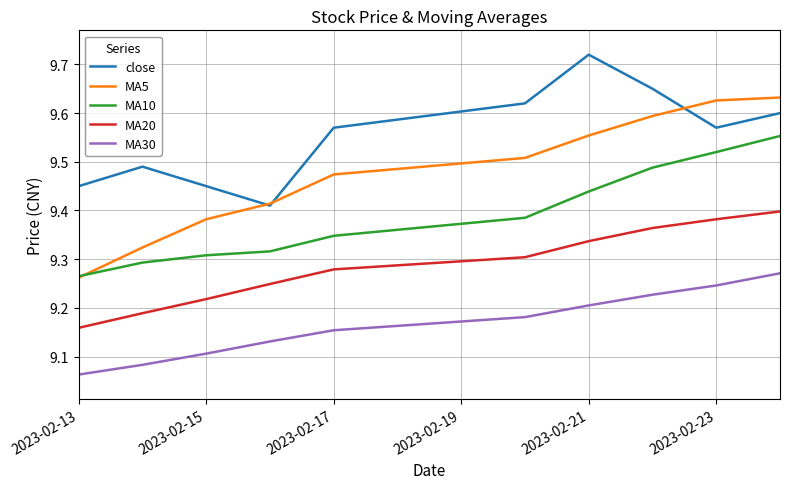

True or false: MA20 and MA5 cross at least once.

False